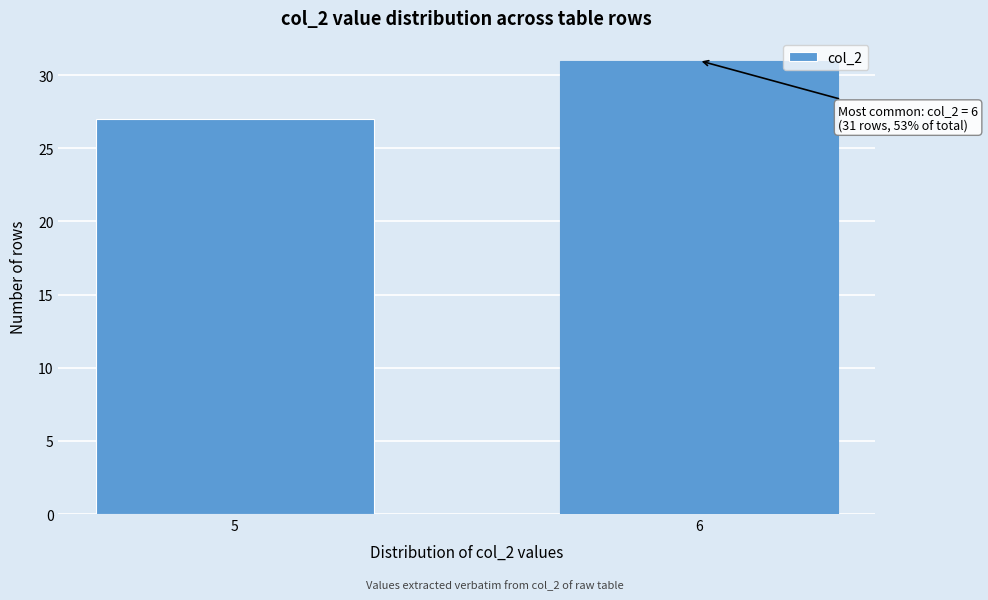

Reading left to right, list all the values displayed in this chart.

5=27	6=31